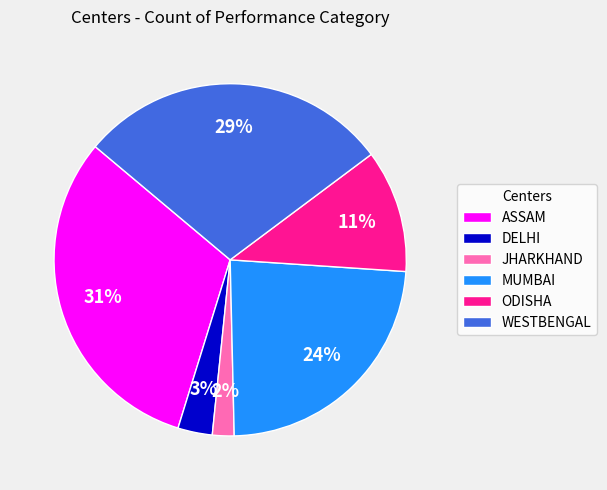

Count the number of slices in the pie.

6